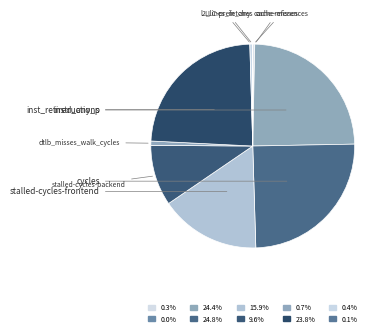

What is the change in value from cache-references to dtlb_misses_walk_cycles?

+152460900